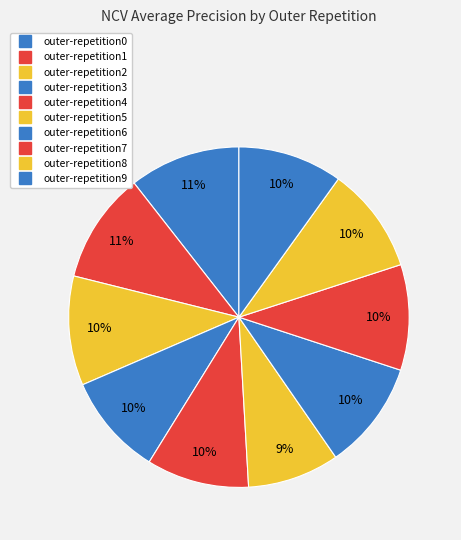

The outer-repetition6 slice represents 17% of the pie. True or false?

False